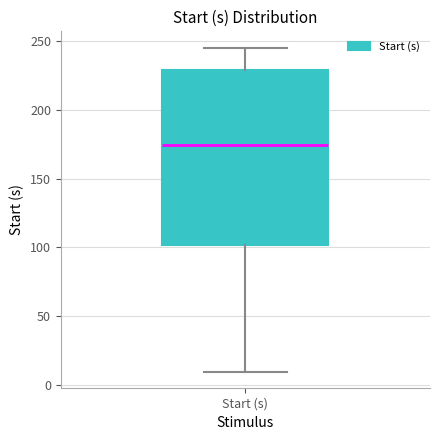

Transcribe this box plot: give where the median line is, the range the box spans, and where the two whiskers end, as read against the y-axis. The values are not printed on the chart, so give them approximately, as read against the axis.

median 175, box 100 to 230, whiskers 10 to 245